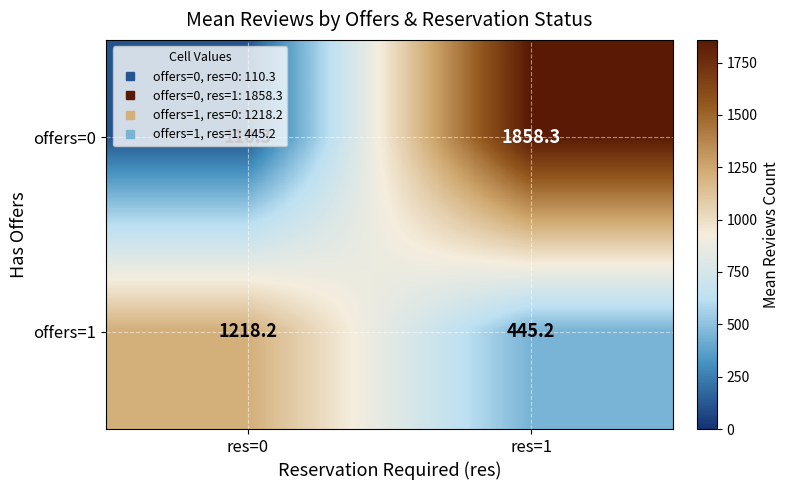

Which label corresponds to the smallest value in the chart?

res=0